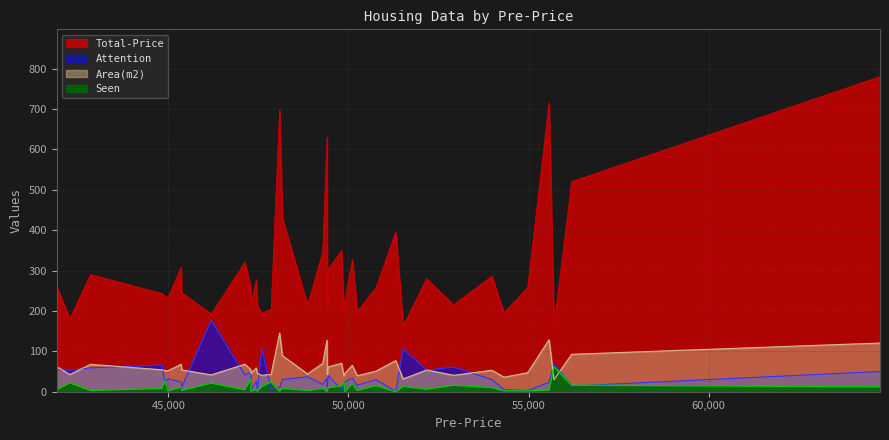

Rank the categories by Total-Price value from highest to lowest.

8, 16, 15, 14, 29, 6, 17, 25, 4, 1, 11, 9, 5, 13, 28, 12, 3, 32, 23, 34, 24, 10, 31, 0, 36, 39, 27, 33, 35, 38, 37, 26, 19, 18, 22, 7, 21, 20, 30, 2